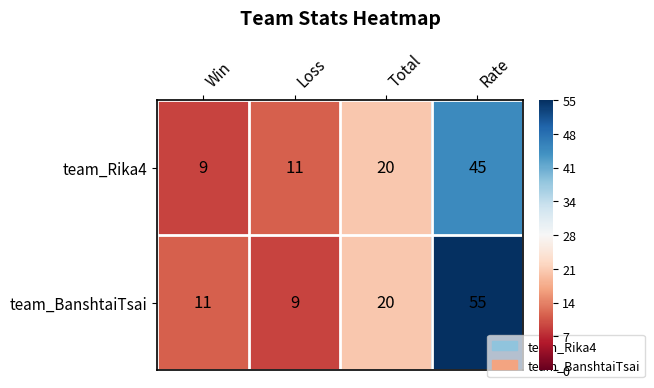

What is the highest value of the team_BanshtaiTsai series?

55